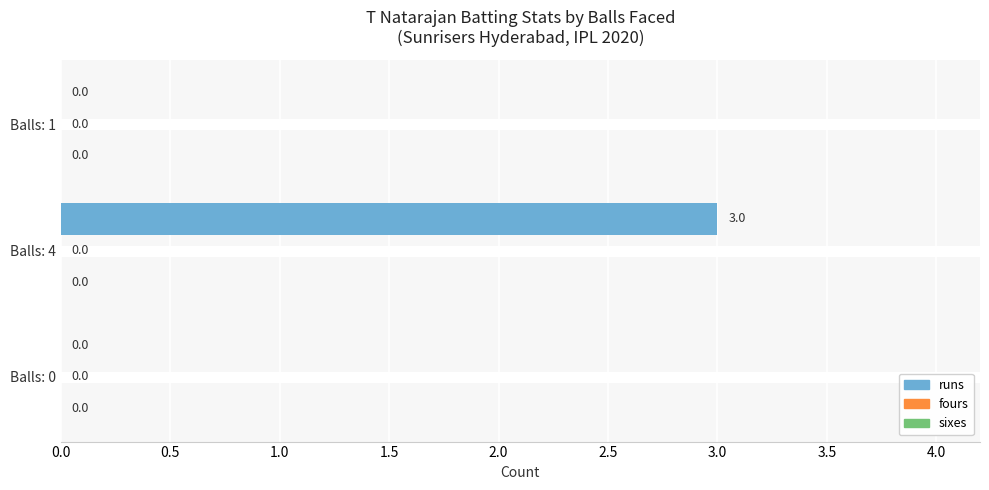

What is the sum of all values?

3